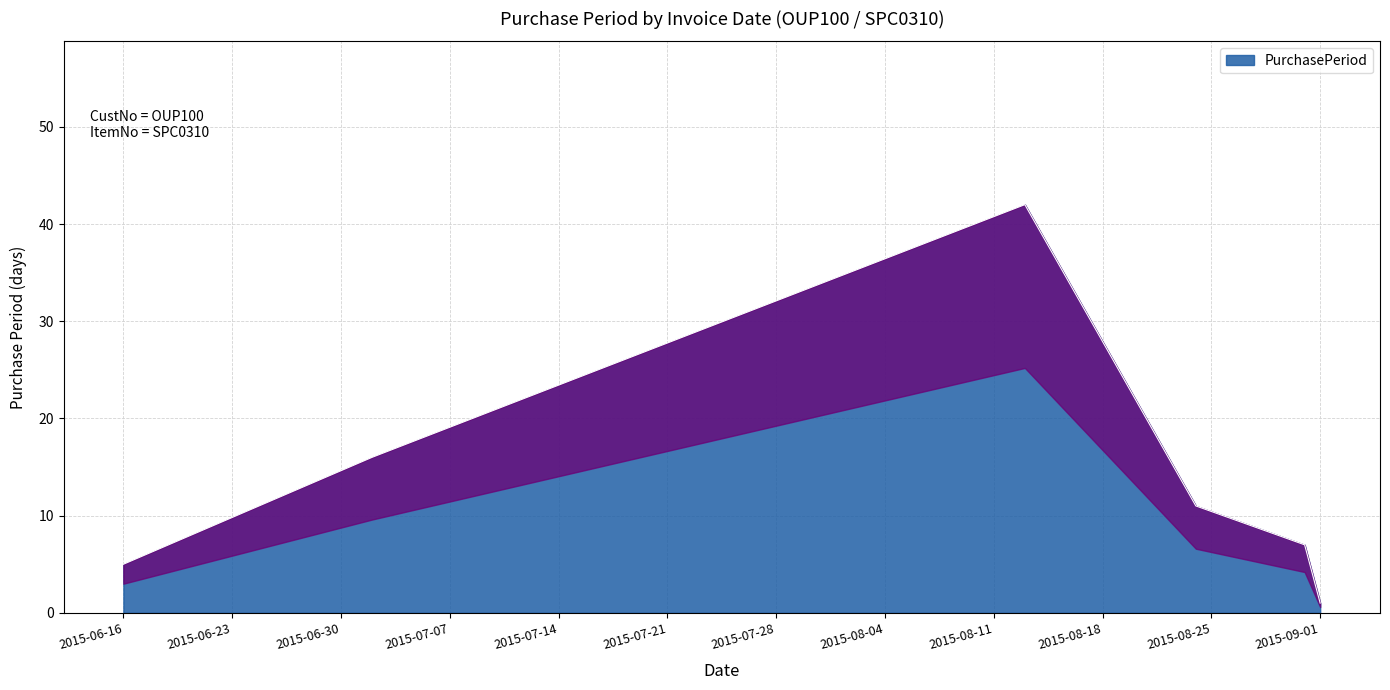

Reading left to right, extract all data points from this chart.

2015-06-16=5	2015-07-02=16	2015-08-13=42	2015-08-24=11	2015-08-31=7	2015-09-01=1